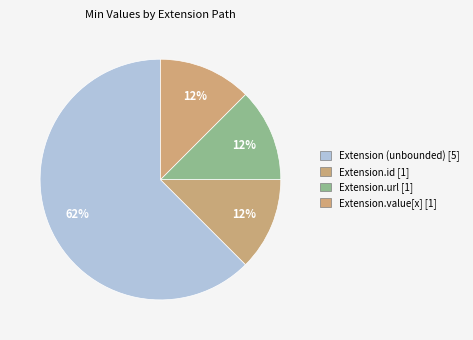

Is there a majority slice in this chart?

Yes